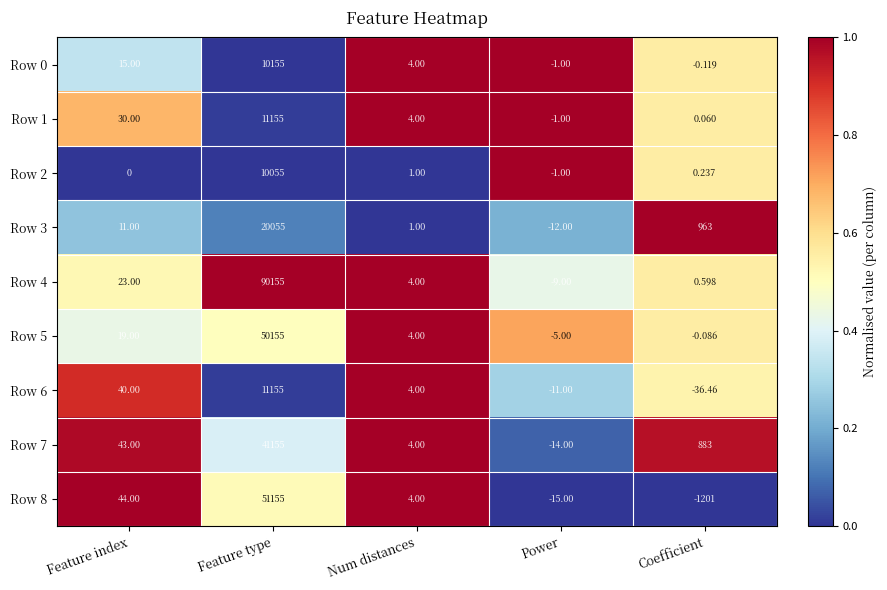

Rank the series at Coefficient from lowest to highest value.

Row 8, Row 6, Row 0, Row 5, Row 1, Row 2, Row 4, Row 7, Row 3